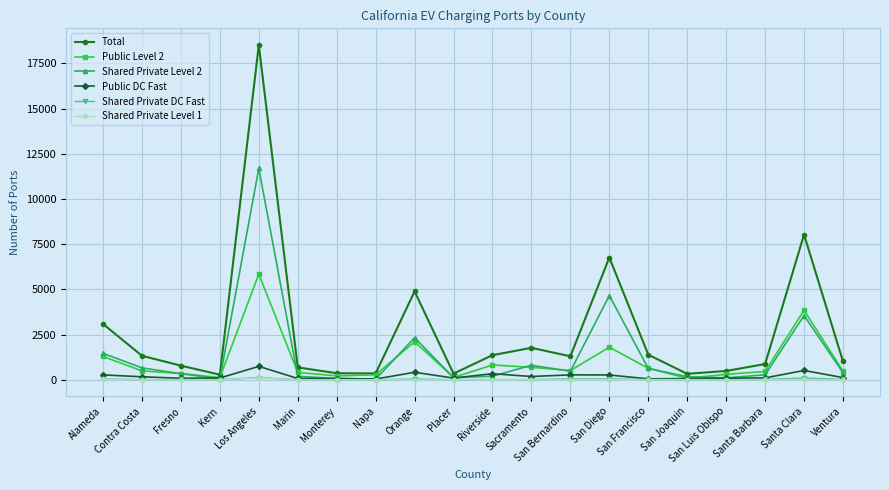

Which series has the largest total across all categories?

Total